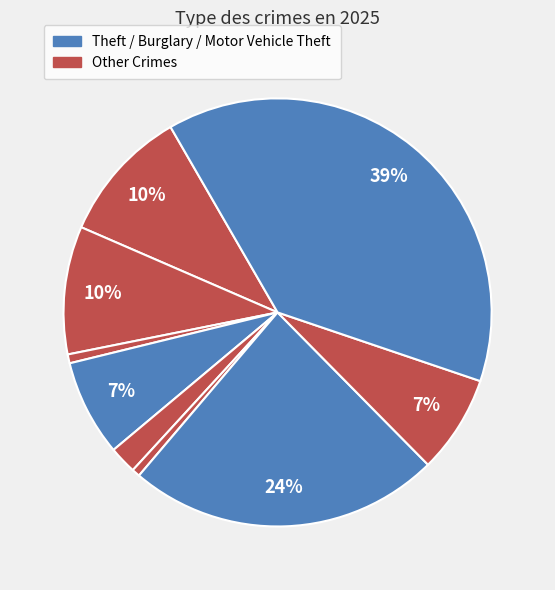

How many slices are in this pie chart?

9